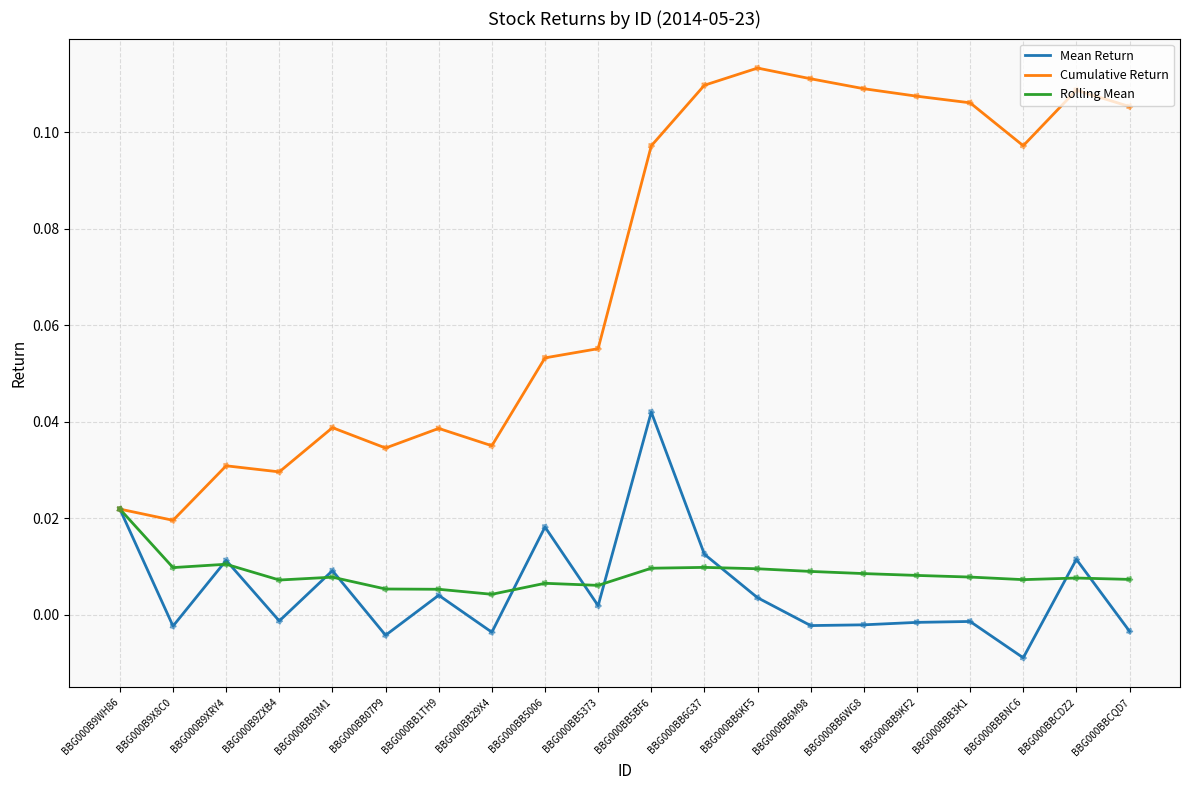

Is the value of Rolling Mean at BBG000BB6KF5 greater than the value of Cumulative Return at BBG000BBBNC6?

No